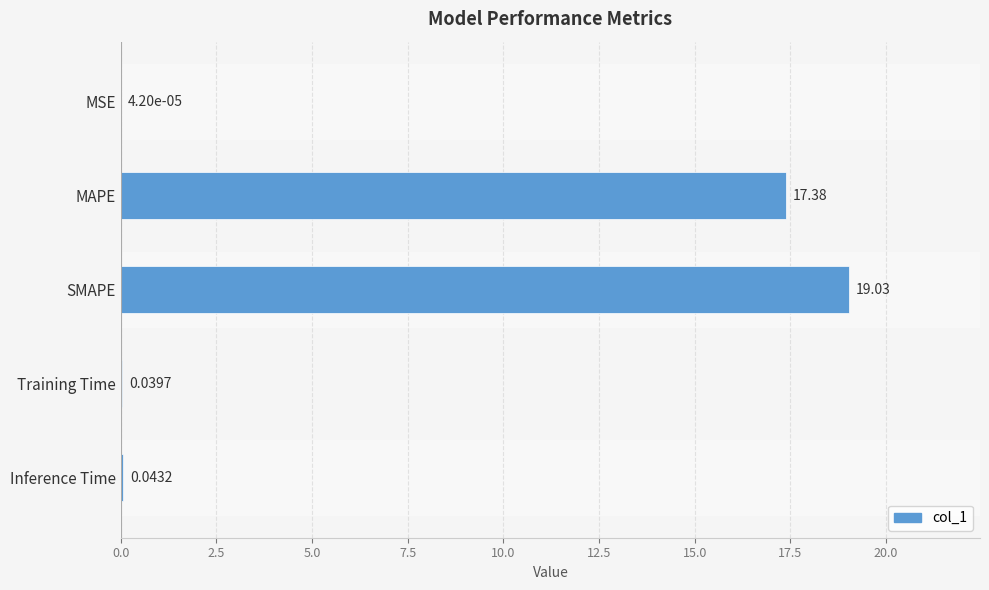

Which category has the highest value across all series?

SMAPE